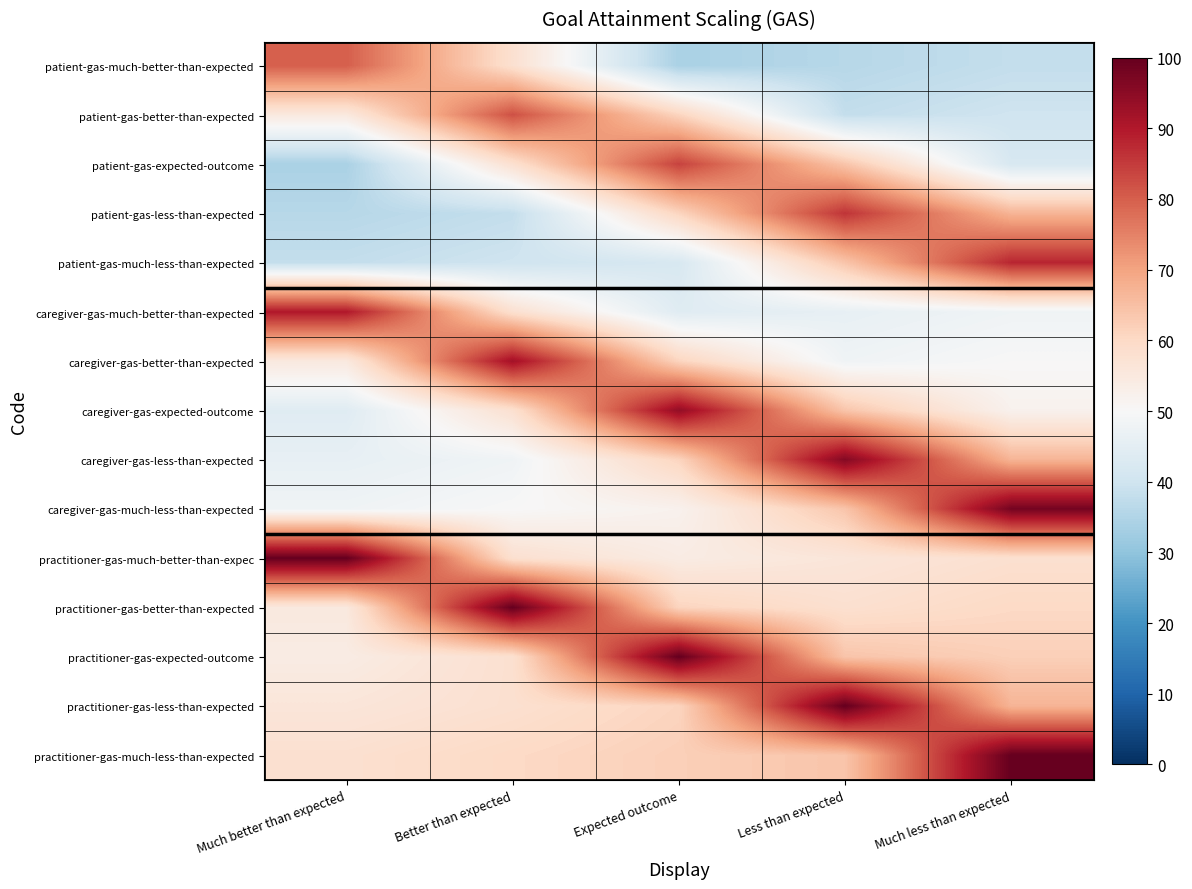

Which series has the largest total across all categories?

practitioner-gas-much-less-than-expected